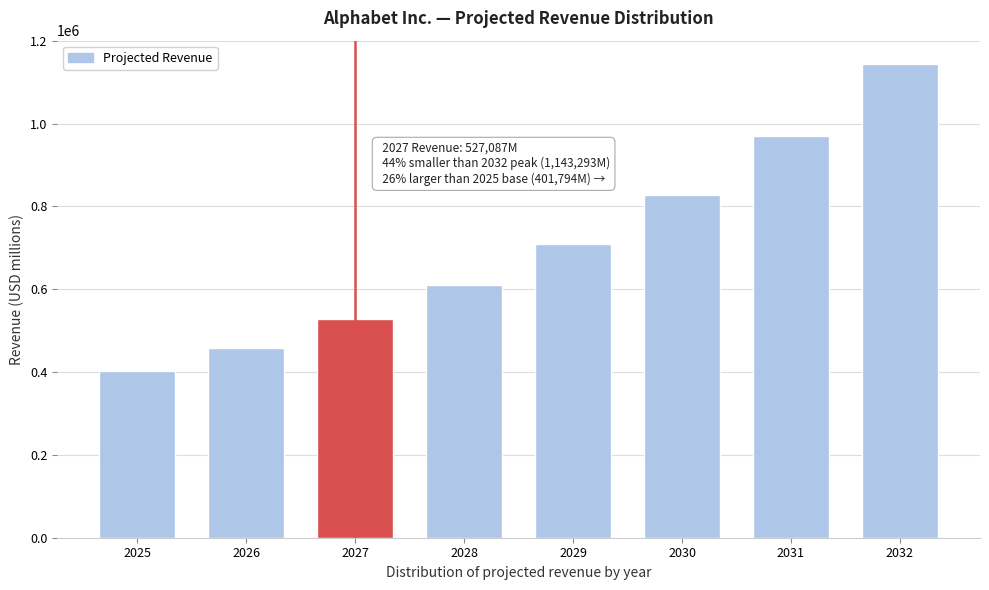

What is the smallest value displayed?

401794.3